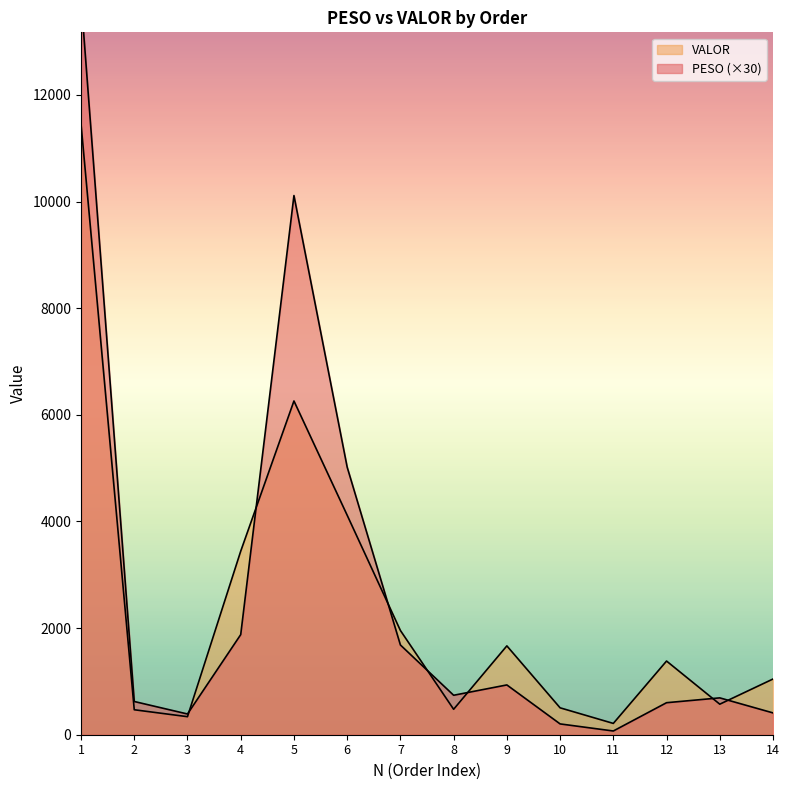

How many interior local peaks does the PESO series have?

3